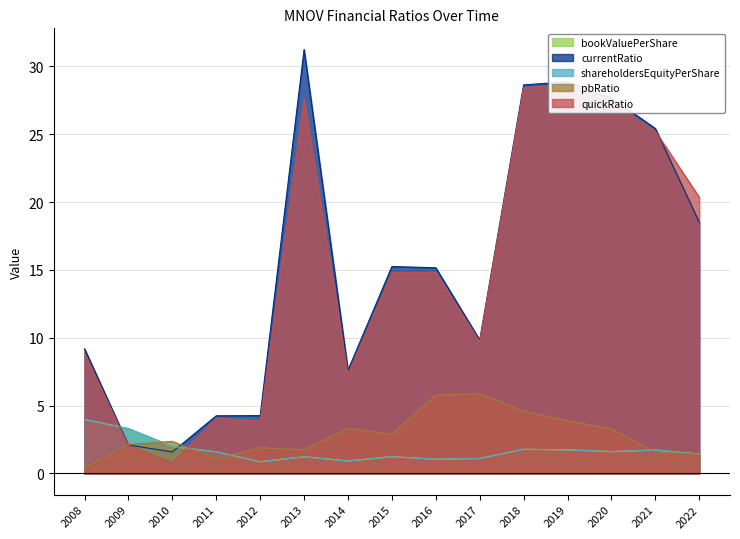

How many lines are shown in the chart?

5